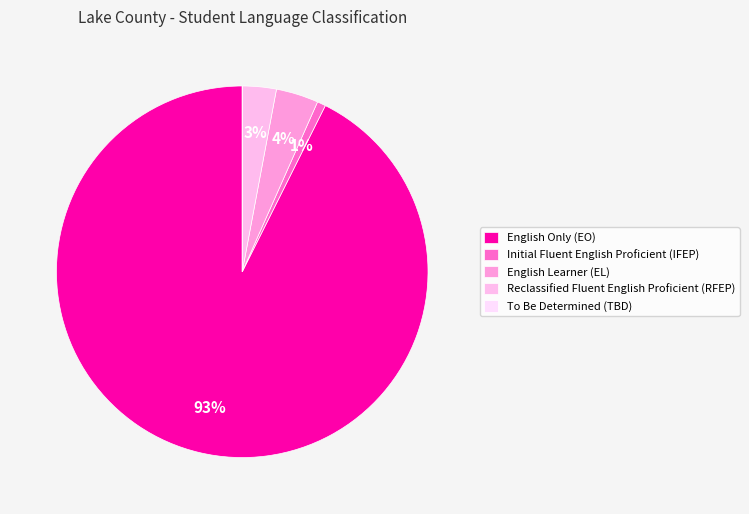

Do English Only (EO) and Reclassified Fluent English Proficient (RFEP) together represent more than half of the pie?

Yes